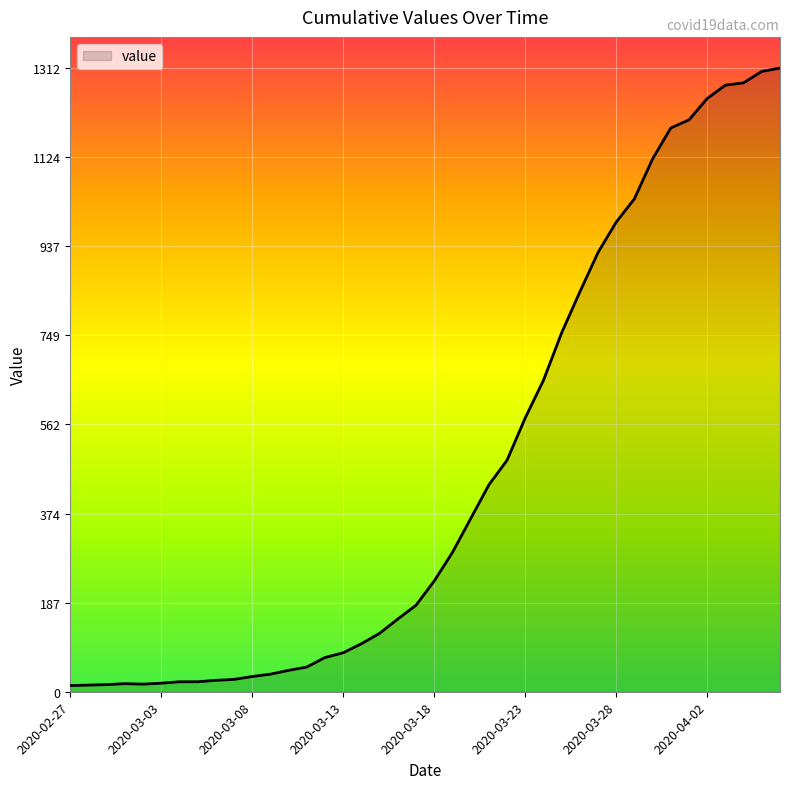

What is the difference between the maximum and minimum values?

1299